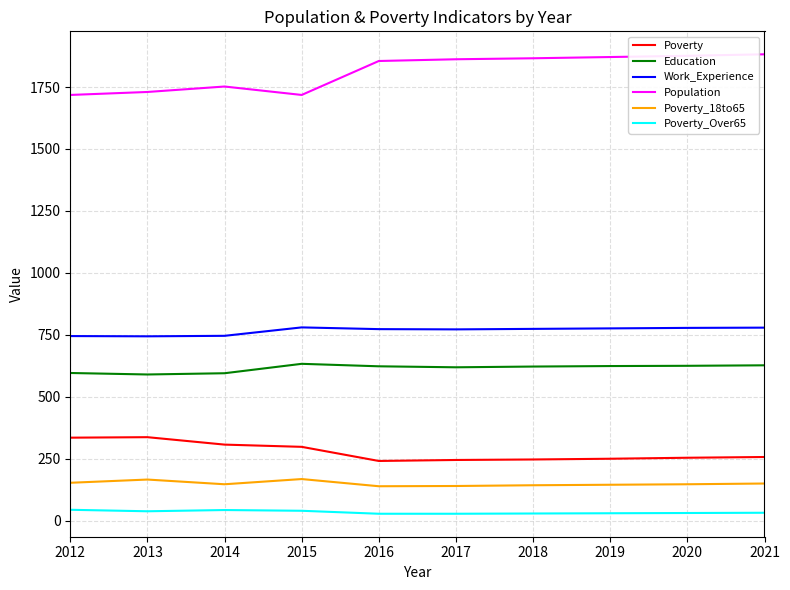

Is the value of Work_Experience at 2020 greater than the value of Education at 2013?

Yes